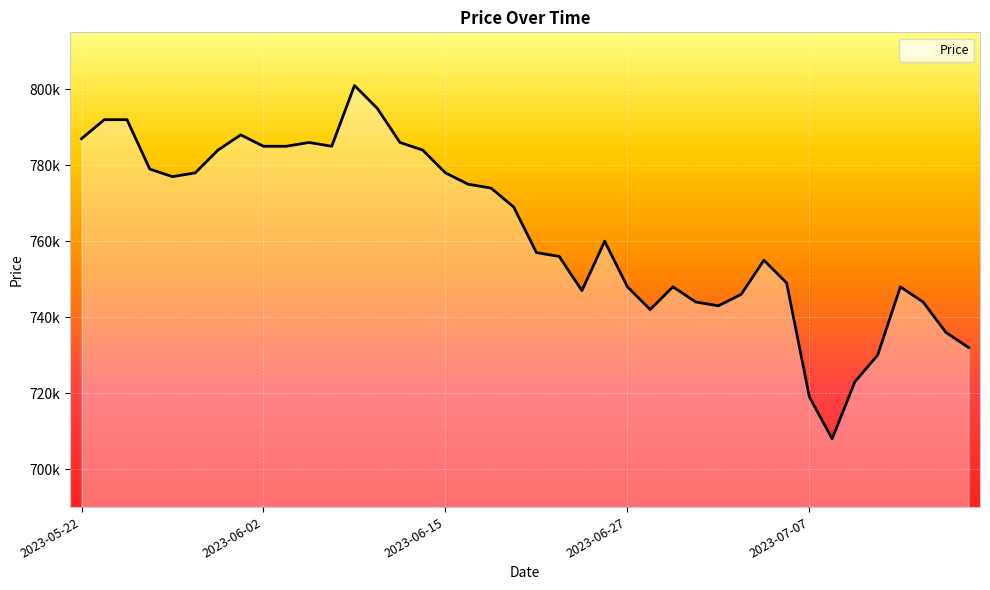

Rank the categories by value from highest to lowest.

2023-06-09, 2023-06-12, 2023-05-23, 2023-05-24, 2023-06-01, 2023-05-22, 2023-06-07, 2023-06-13, 2023-06-02, 2023-06-05, 2023-06-08, 2023-05-31, 2023-06-14, 2023-05-25, 2023-05-30, 2023-06-15, 2023-05-26, 2023-06-16, 2023-06-19, 2023-06-20, 2023-06-26, 2023-06-21, 2023-06-22, 2023-07-05, 2023-07-06, 2023-06-27, 2023-06-29, 2023-07-13, 2023-06-23, 2023-07-04, 2023-06-30, 2023-07-14, 2023-07-03, 2023-06-28, 2023-07-17, 2023-07-18, 2023-07-12, 2023-07-11, 2023-07-07, 2023-07-10